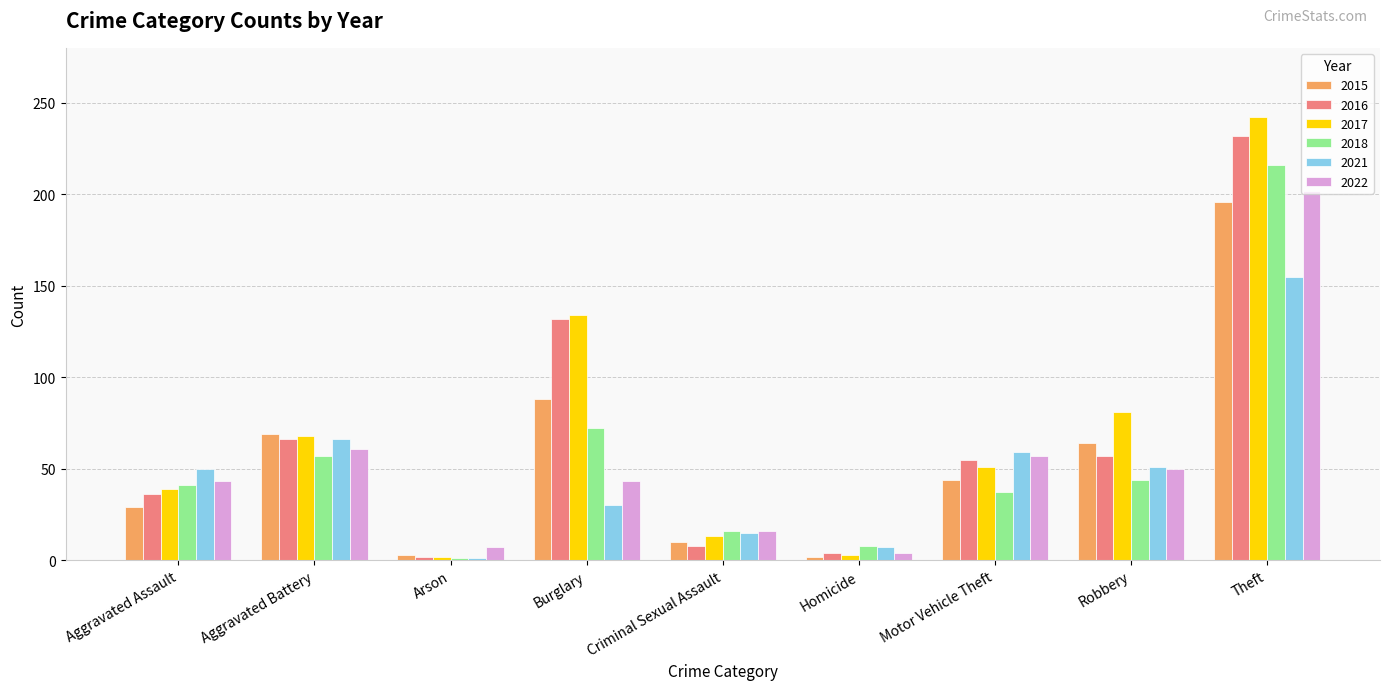

How many bars are there in each group?

6